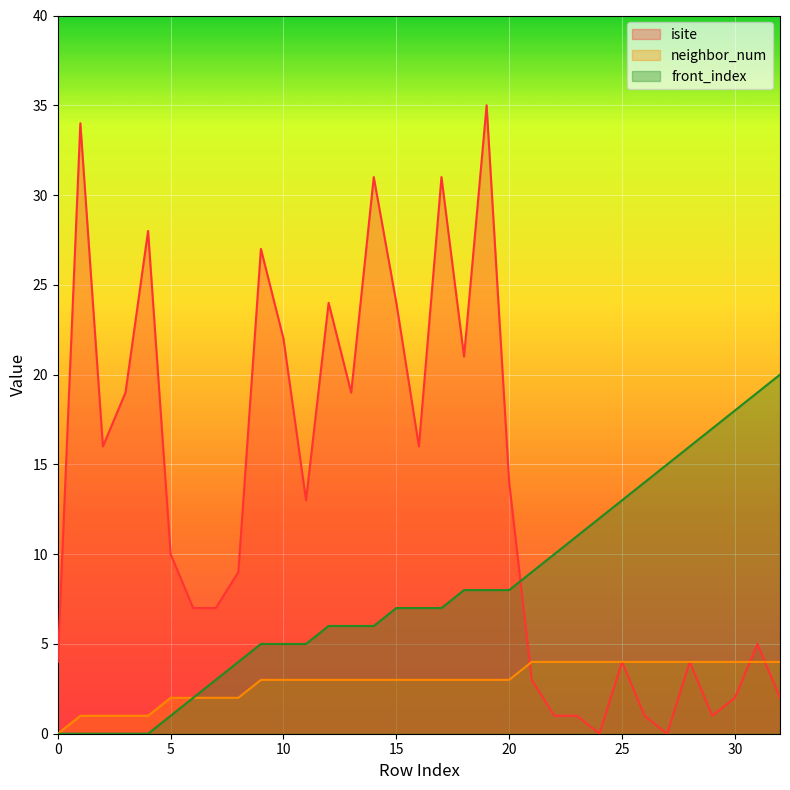

Reading right to left, list all the values displayed in this chart.

isite: 32=2	31=5	30=2	29=1	28=4	27=0	26=1	25=4	24=0	23=1	22=1	21=3	20=14	19=35	18=21	17=31	16=16	15=24	14=31	13=19	12=24	11=13	10=22	9=27	8=9	7=7	6=7	5=10	4=28	3=19	2=16	1=34	0=4
neighbor_num: 32=4	31=4	30=4	29=4	28=4	27=4	26=4	25=4	24=4	23=4	22=4	21=4	20=3	19=3	18=3	17=3	16=3	15=3	14=3	13=3	12=3	11=3	10=3	9=3	8=2	7=2	6=2	5=2	4=1	3=1	2=1	1=1	0=0
front_index: 32=20	31=19	30=18	29=17	28=16	27=15	26=14	25=13	24=12	23=11	22=10	21=9	20=8	19=8	18=8	17=7	16=7	15=7	14=6	13=6	12=6	11=5	10=5	9=5	8=4	7=3	6=2	5=1	4=0	3=0	2=0	1=0	0=0